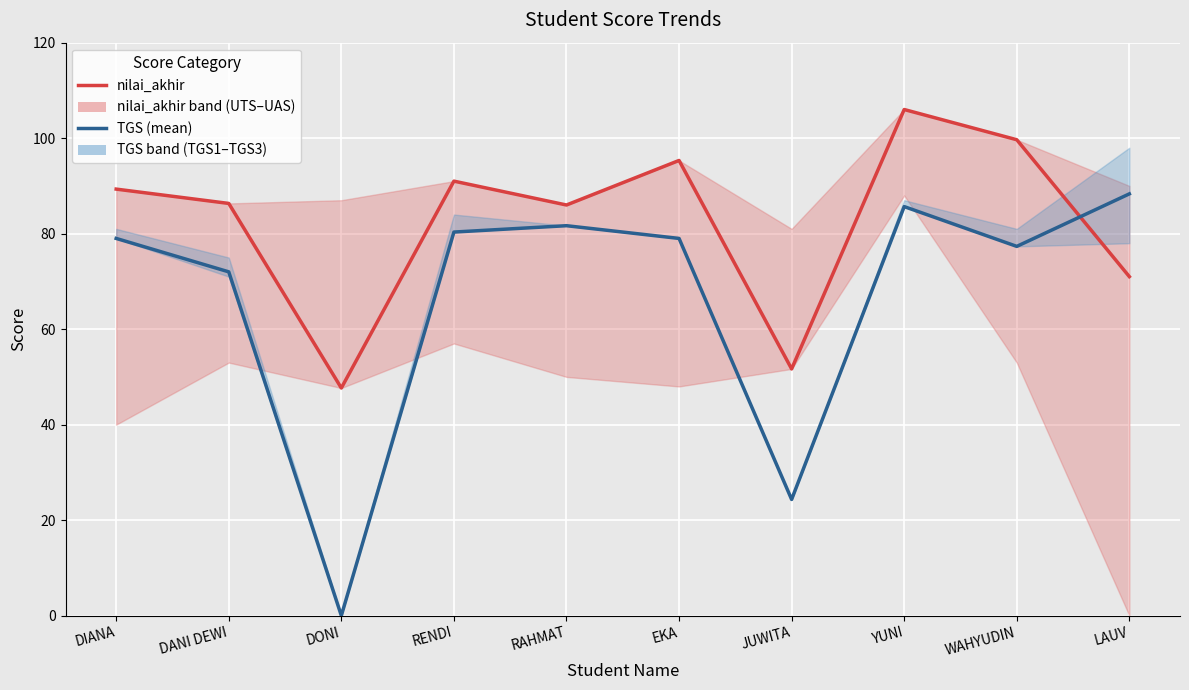

True or false: TGS (mean) has a value of -30.6 at DONI.

False